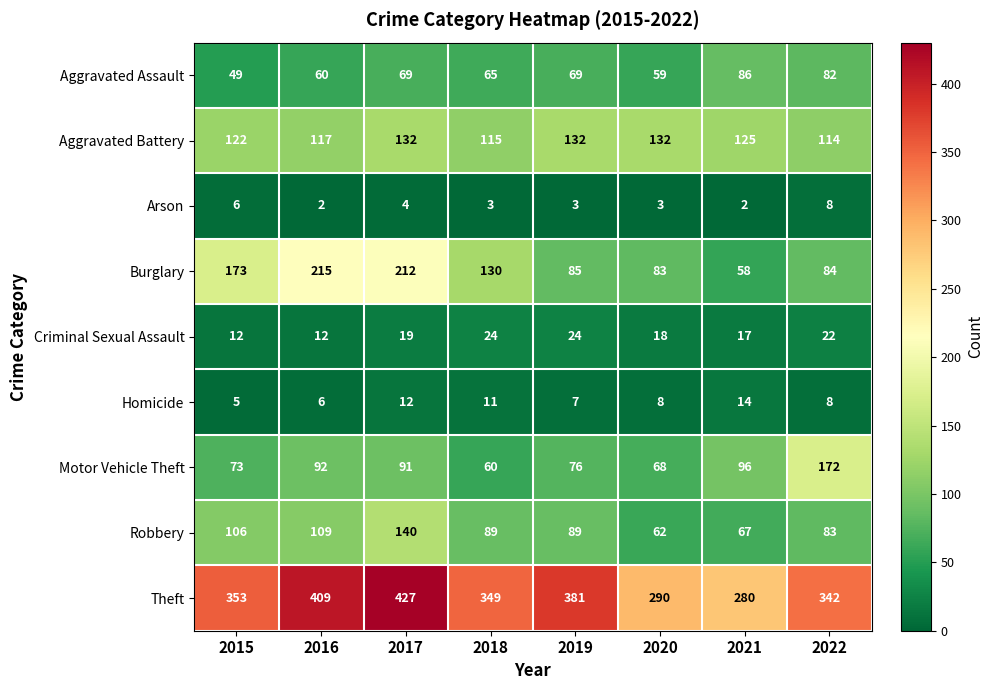

How many distinct data groups are displayed?

9